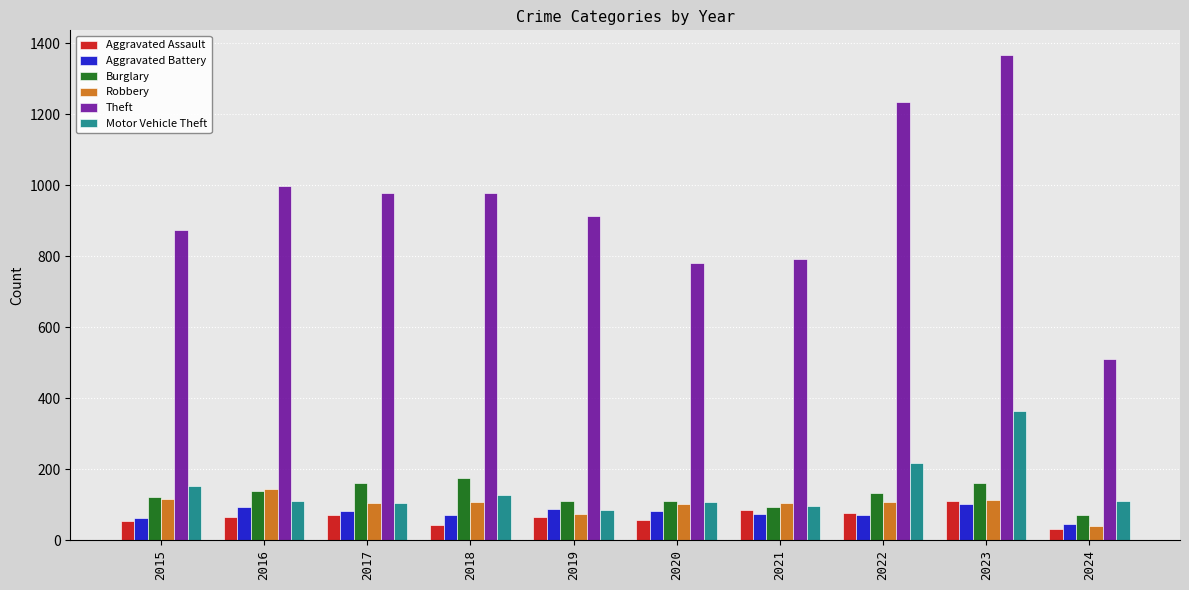

What is the spread (max minus min) of values at 2015?

820